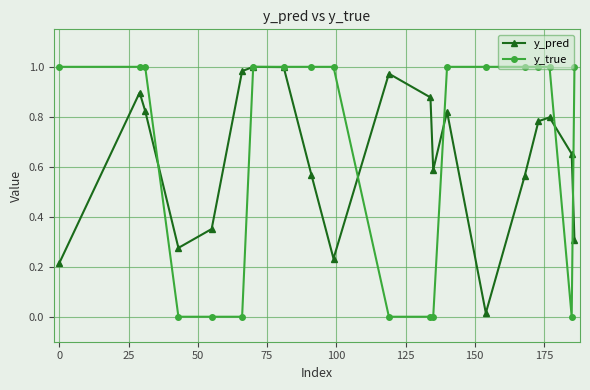

Which series has the widest spread of values?

y_true